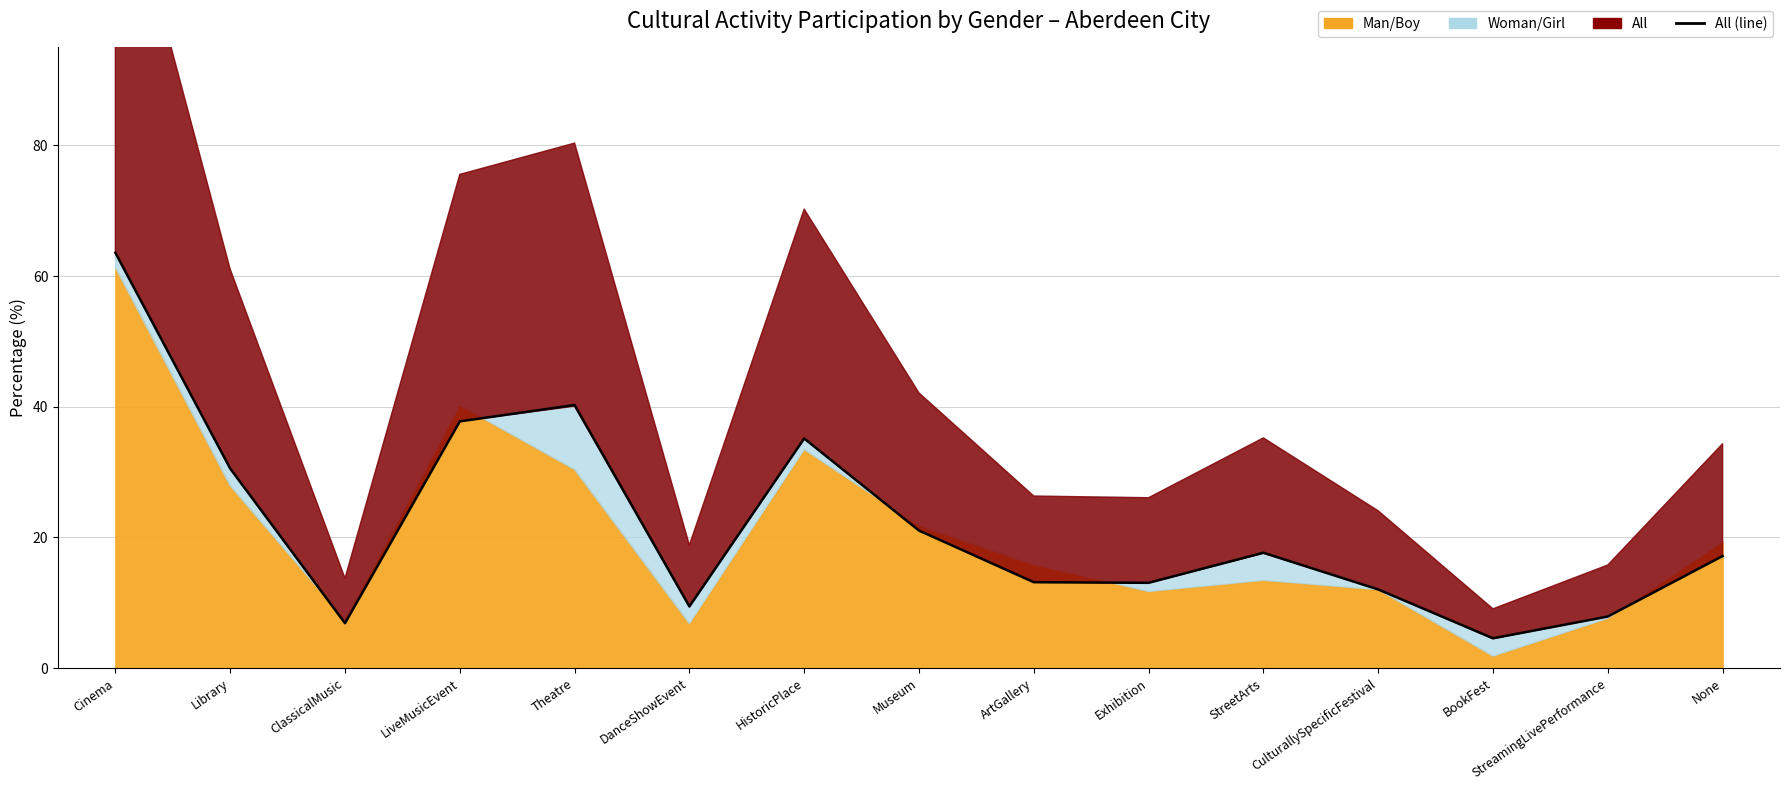

How many distinct data groups are displayed?

3